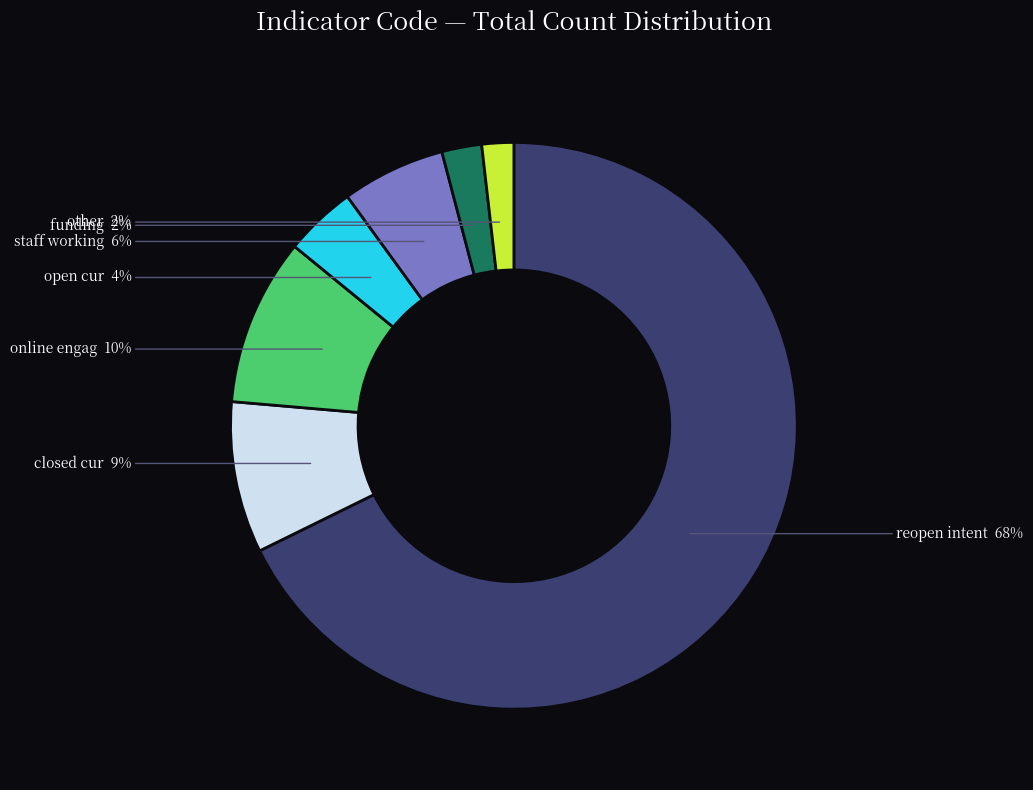

Does any single category account for the majority?

Yes